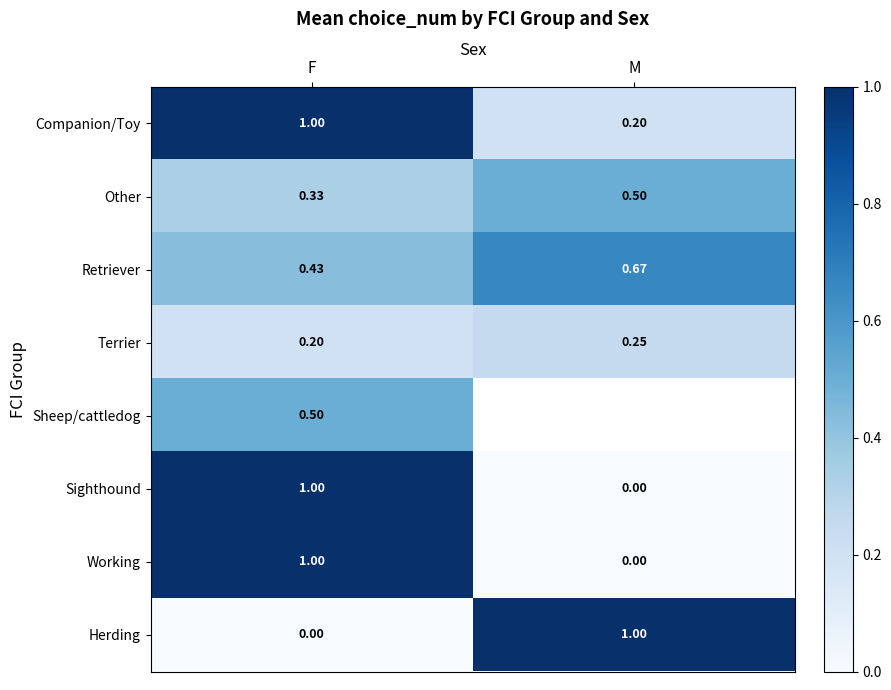

Which has a higher value, F or M?

F